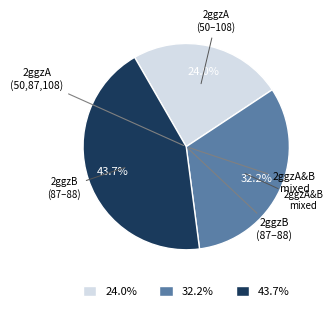

Does any single category account for the majority?

No